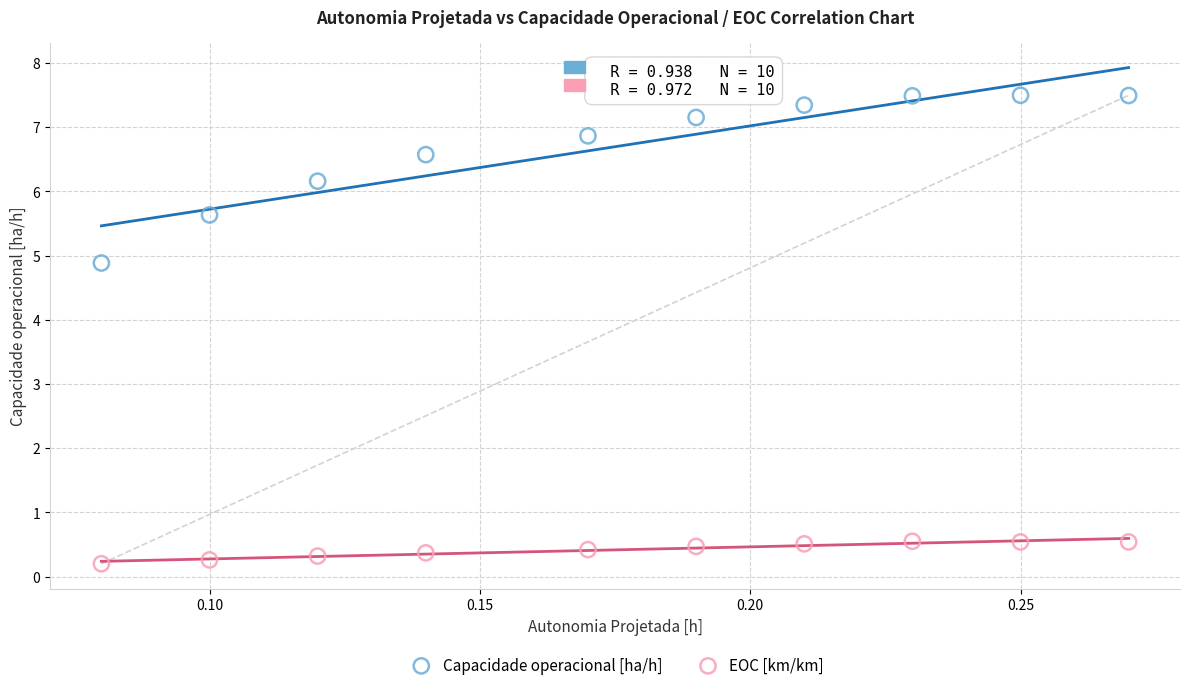

Which series reaches the minimum Y coordinate?

EOC [km/km]